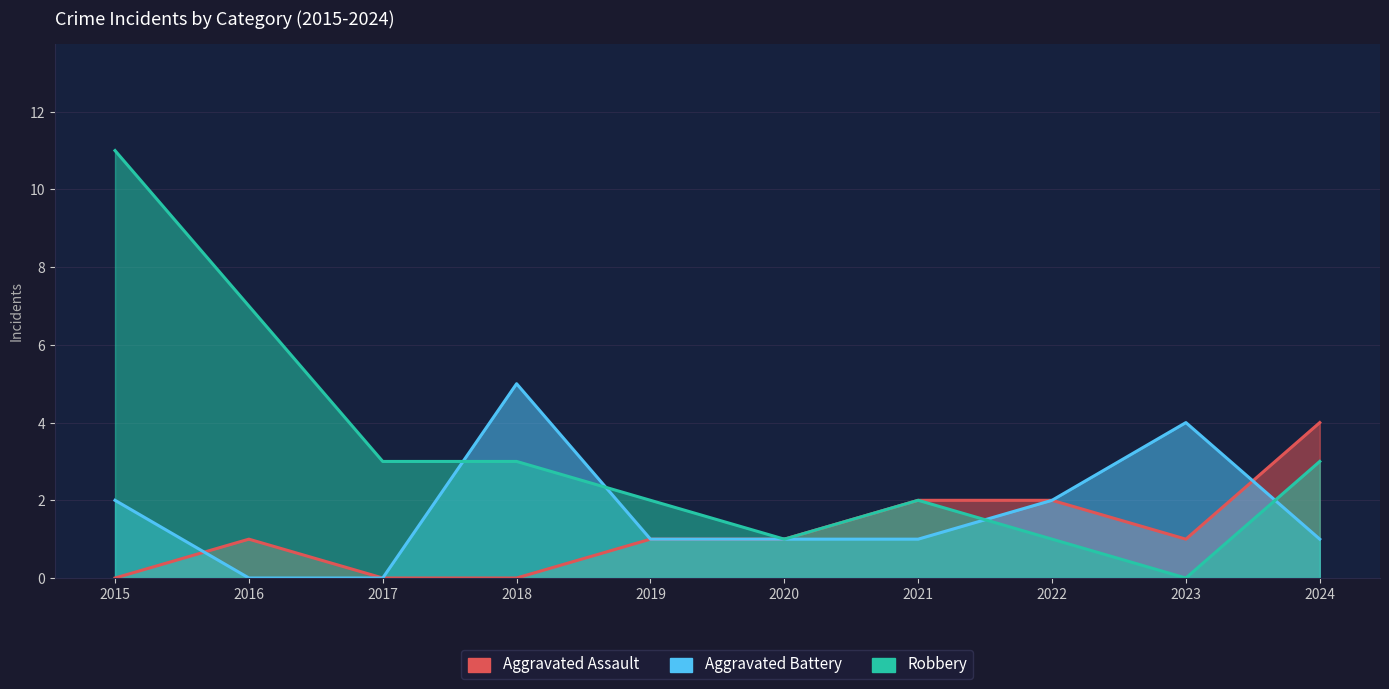

Rank the series at 2021 from highest to lowest value.

Aggravated Assault, Robbery, Aggravated Battery